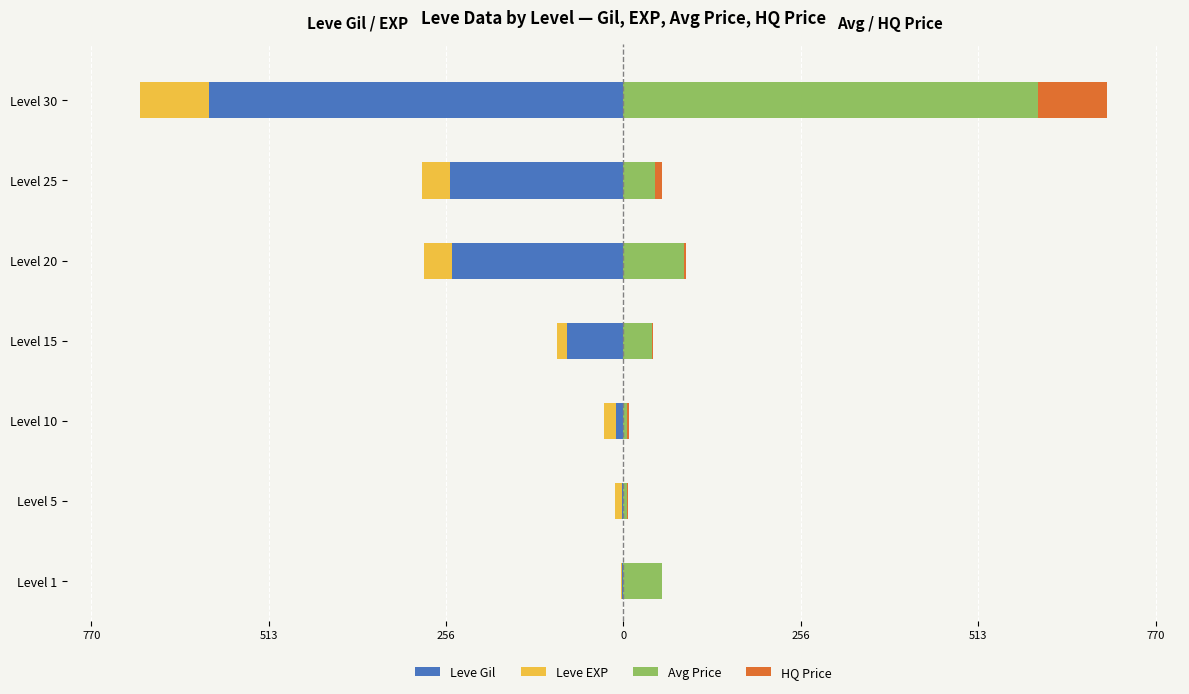

Reading left to right, extract all data points from this chart.

Leve Gil: -1.8	-2.5	-11.4	-82.4	-248.2	-250.8	-600.0
Leve EXP: -1.9	-9.6	-17.3	-13.5	-40.4	-40.4	-100.0
Avg Price: 56.4	5.2	5.0	41.6	87.8	46.2	600.0
HQ Price: 0.0	1.2	3.1	0.5	3.1	9.0	100.0